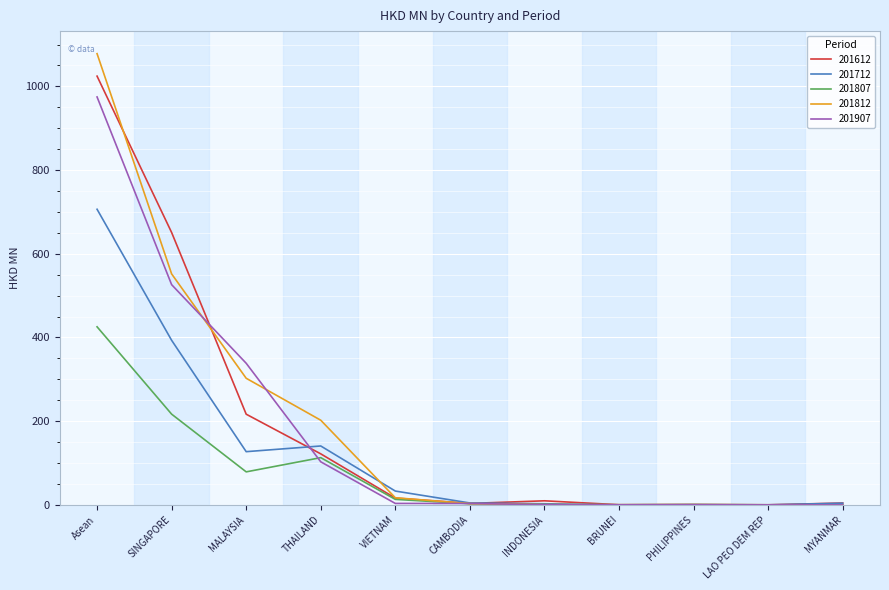

What is the total value across all series at BRUNEI?

1.1